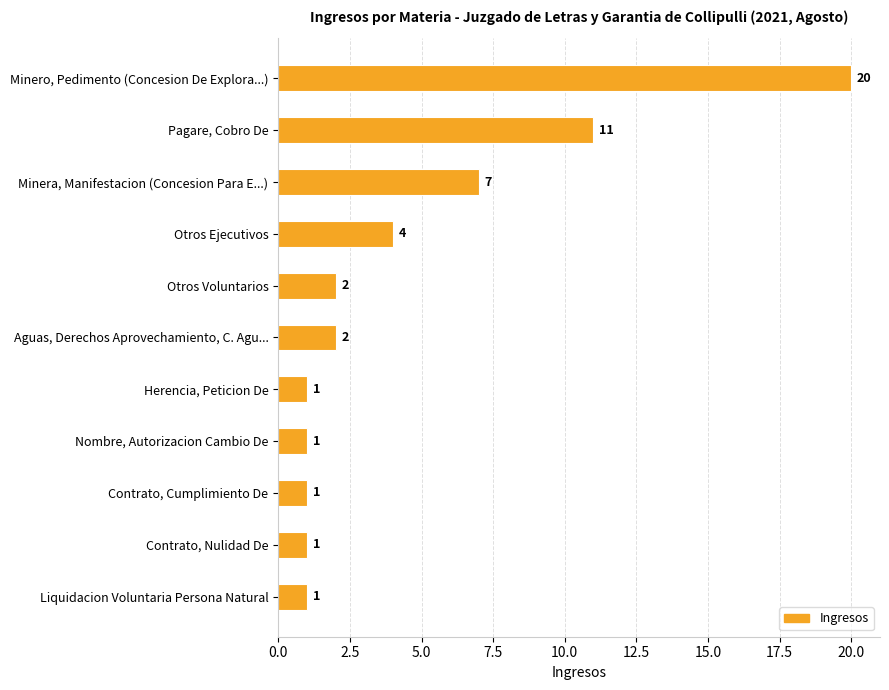

How many bars are there in total?

11